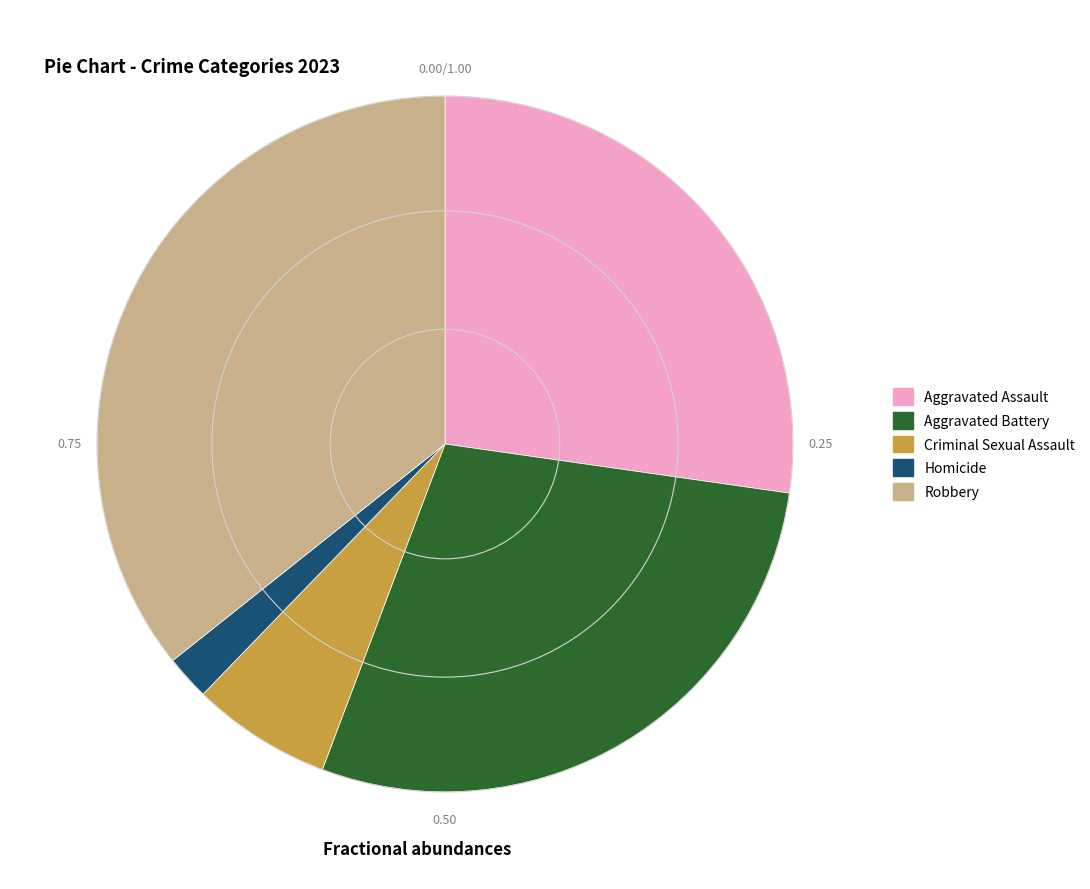

Is the sum of Aggravated Battery and Homicide greater than half?

No